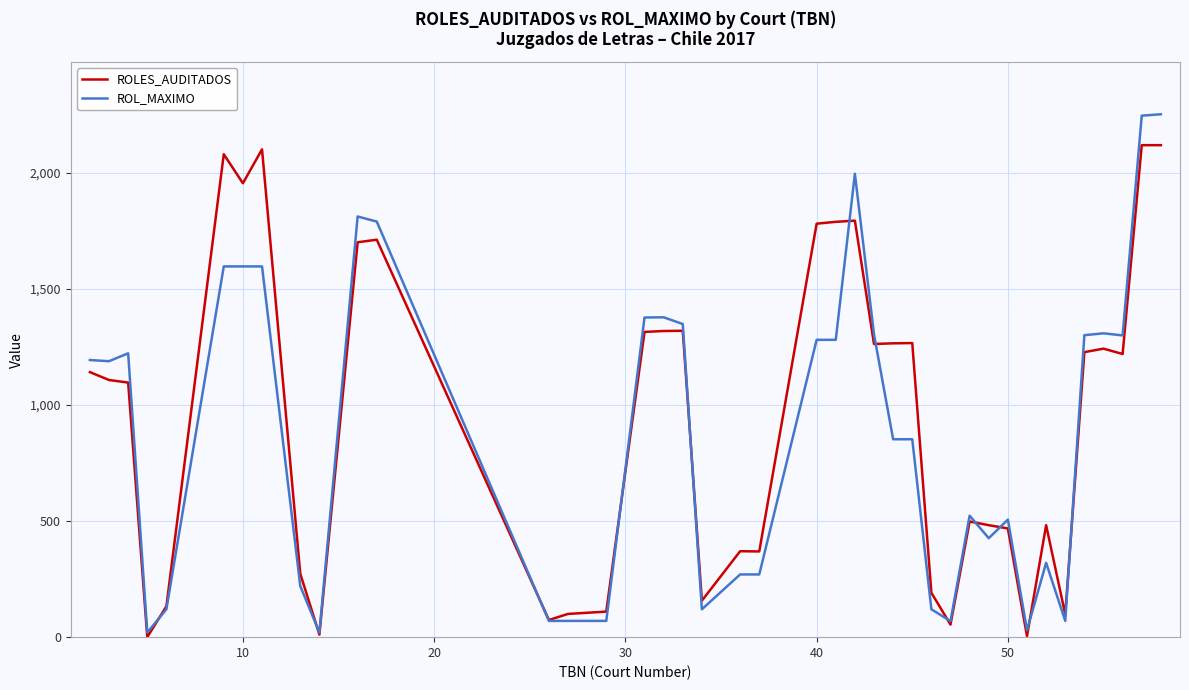

List the series in order of their peak value, lowest first.

ROLES_AUDITADOS, ROL_MAXIMO